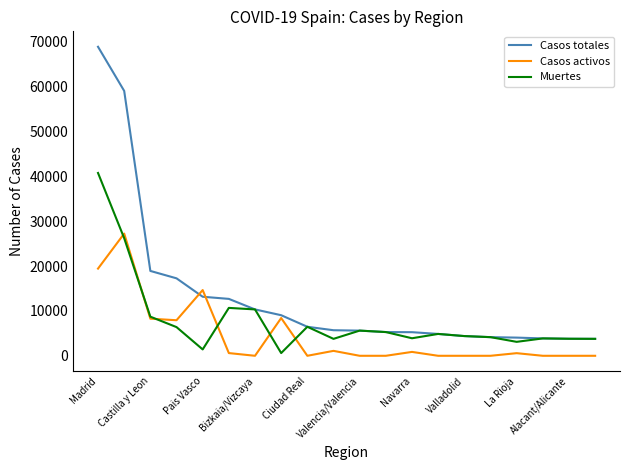

What is the difference between the second highest and minimum values in the Casos totales series?

55244